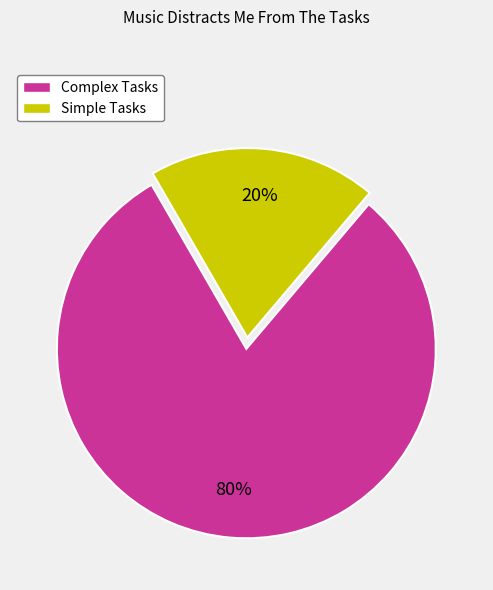

Rank the categories by value from highest to lowest.

Complex Tasks, Simple Tasks